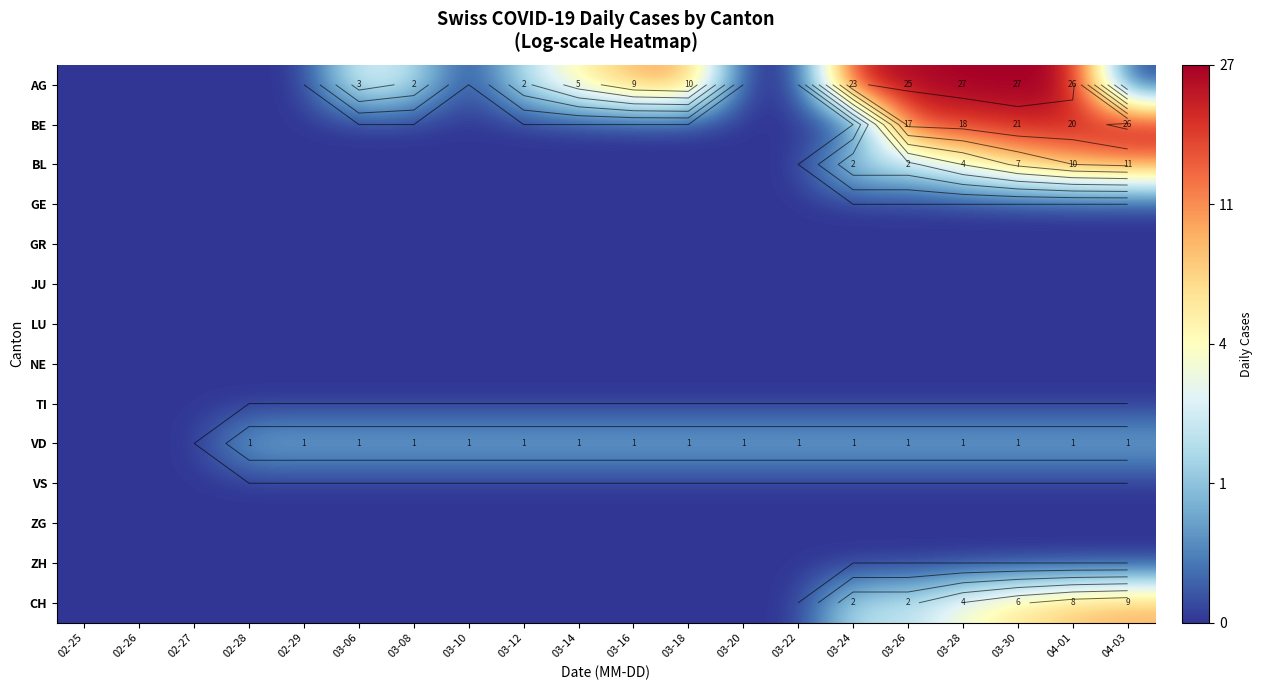

Which label corresponds to the smallest value in the chart?

02-25